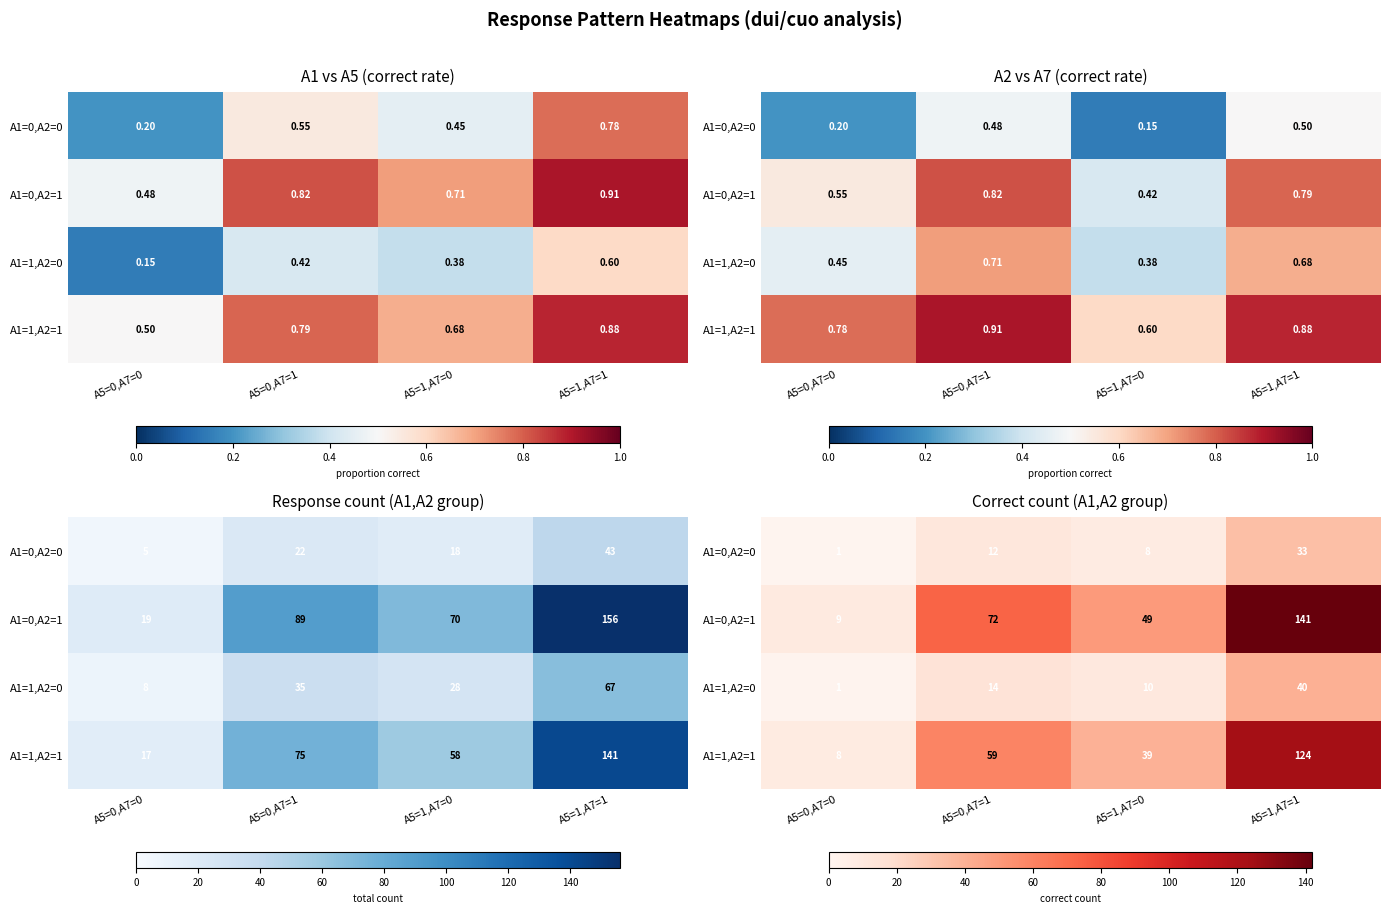

What is the sum of the A1=1,A2=0 values at A5=1,A7=1 and A5=0,A7=0?

41.4